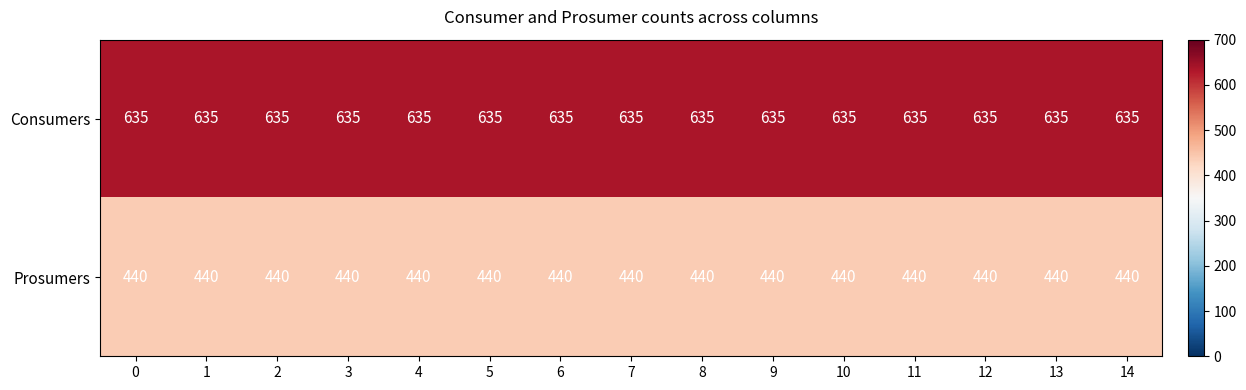

What is the spread (max minus min) of values at 7?

195